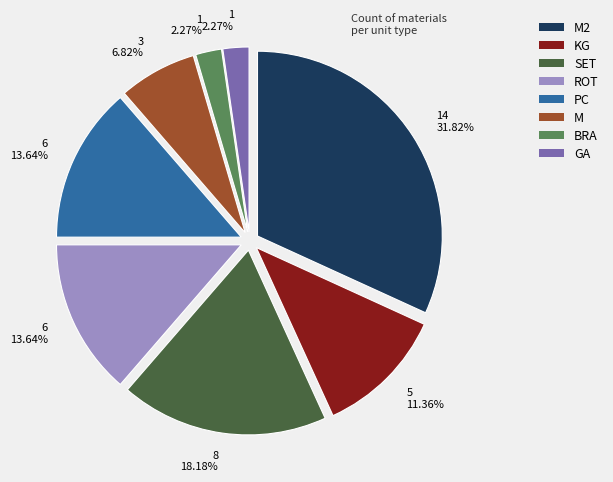

Is there a majority slice in this chart?

No